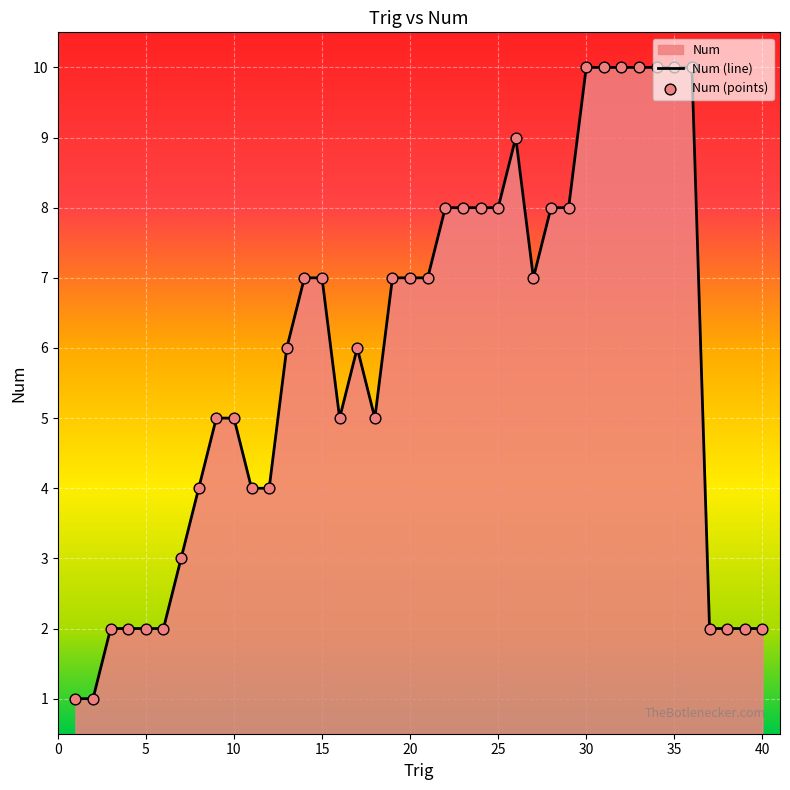

Which series reaches the maximum Y coordinate?

Num (line)